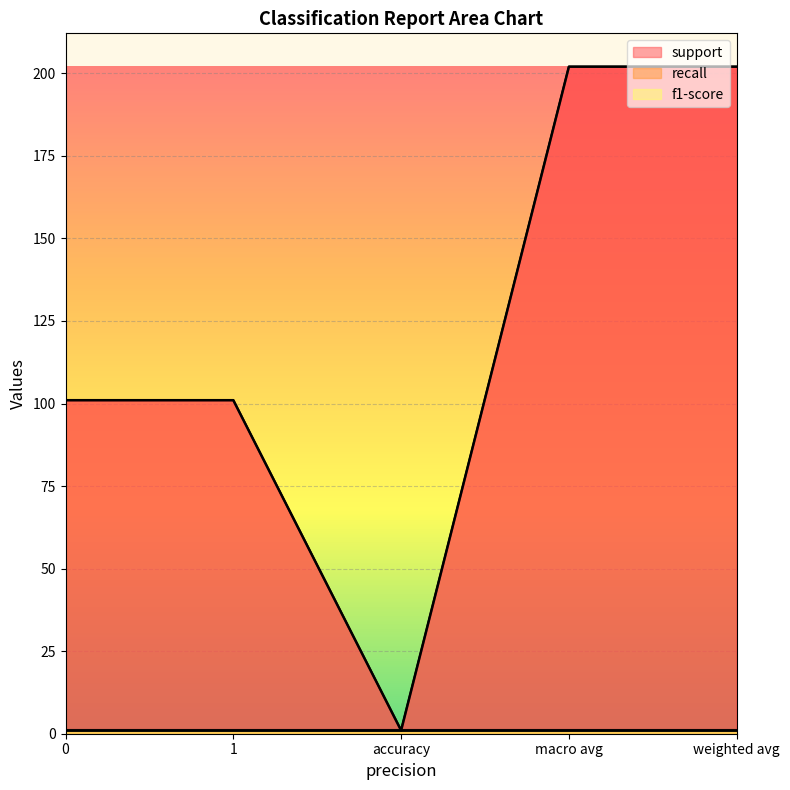

What position from the left is accuracy?

3